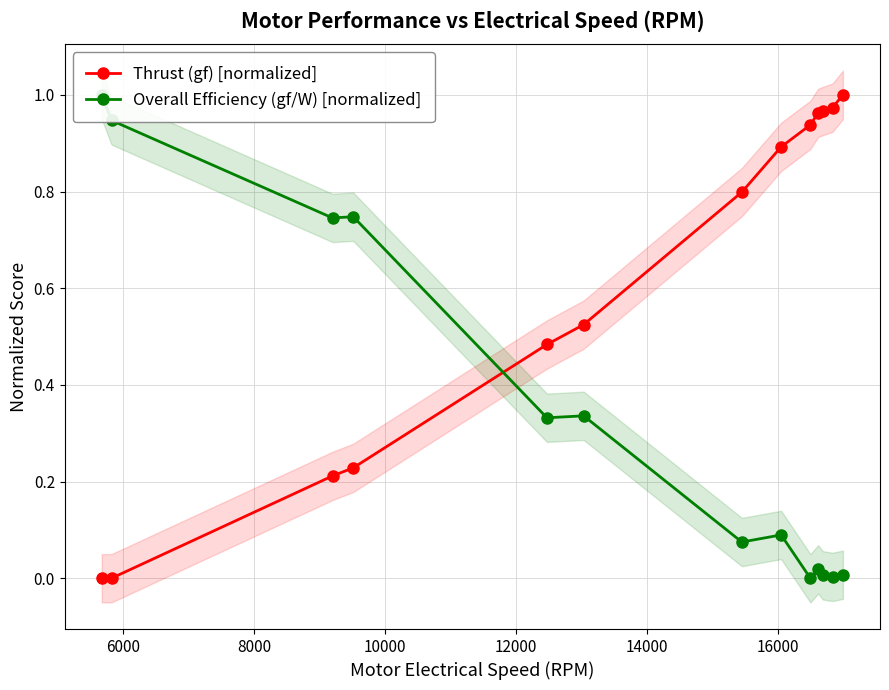

True or false: Thrust (gf) [normalized] has more than 2 points higher than both neighbors.

False